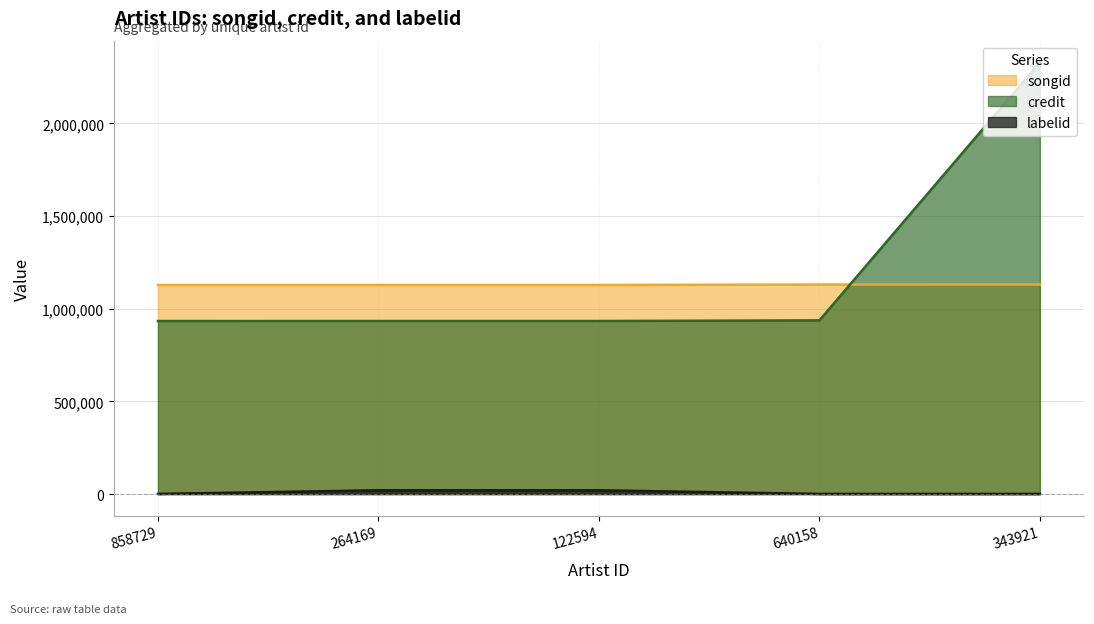

Is it true that credit equals 1624143 at 858729?

False